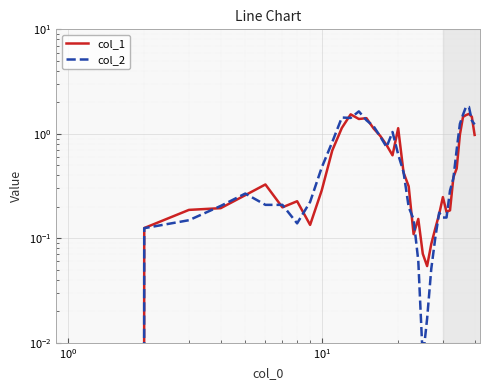

How many lines are shown in the chart?

2